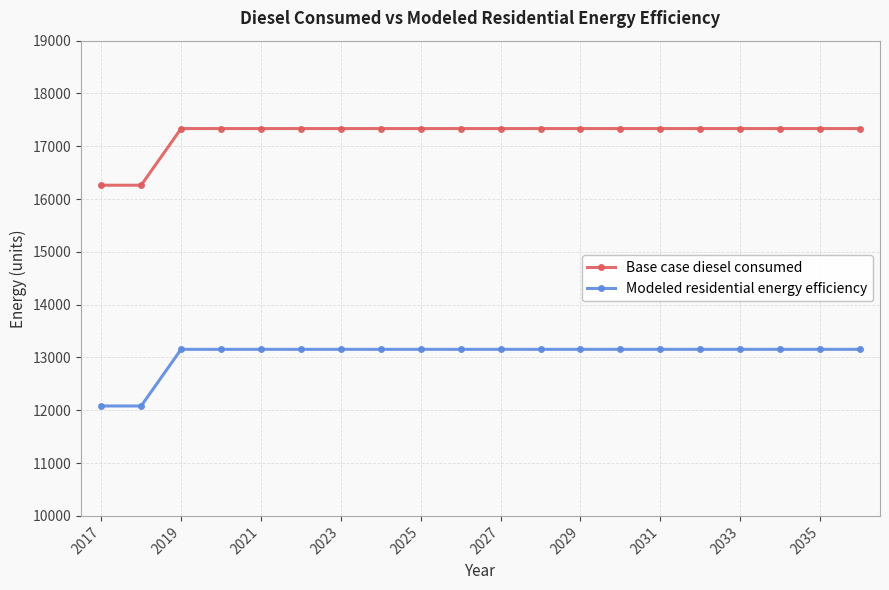

List the series in order of their peak value, lowest first.

Modeled residential energy efficiency, Base case diesel consumed